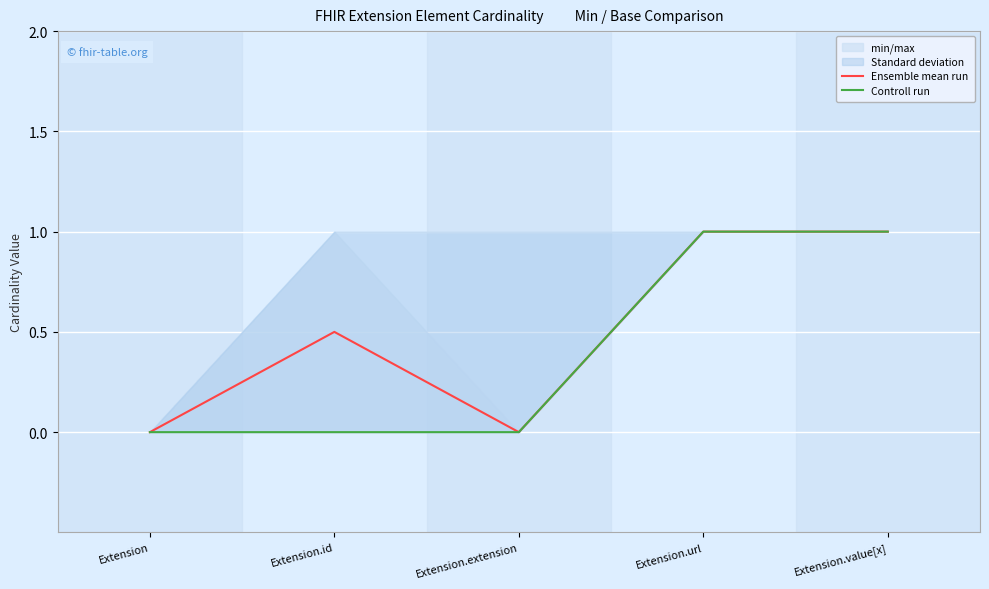

Between Extension.id and Extension.value[x], which series saw the biggest shift?

Controll run